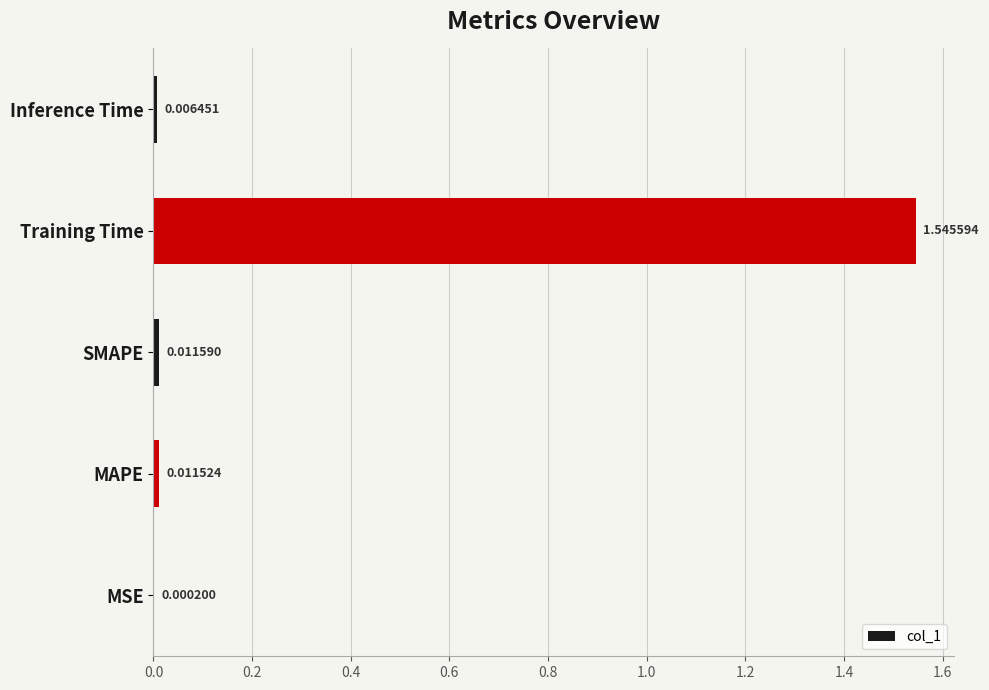

How many series are shown in this chart?

1